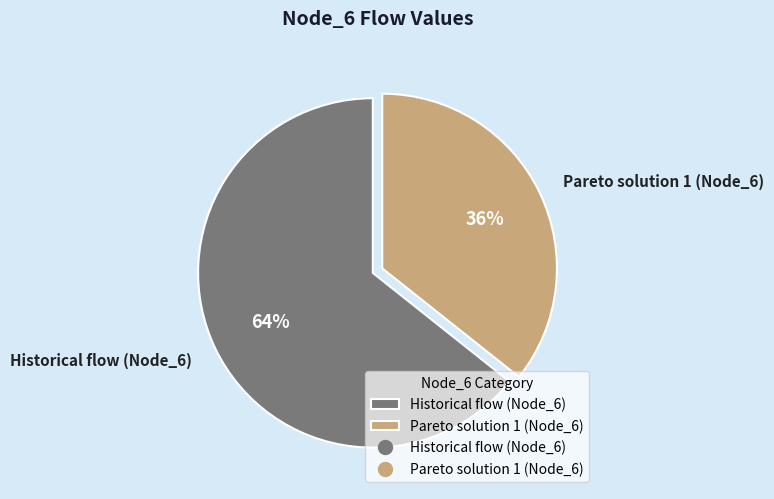

Between Historical flow (Node_6) and Pareto solution 1 (Node_6), which is larger?

Historical flow (Node_6)